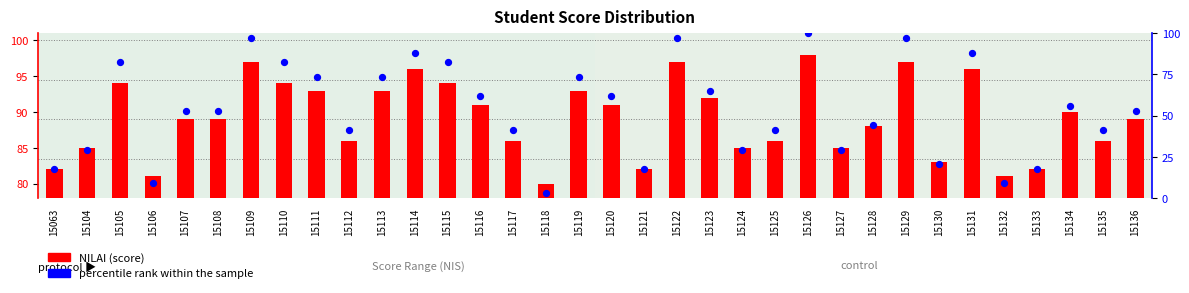

Which series reaches the maximum Y coordinate?

percentile rank within sample